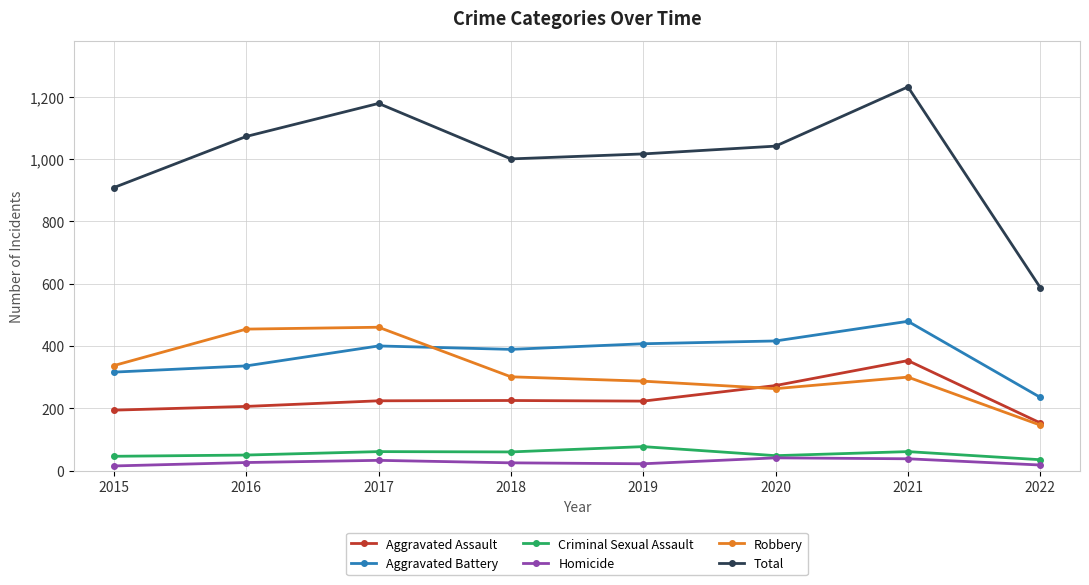

Which label corresponds to the largest value in the chart?

2021